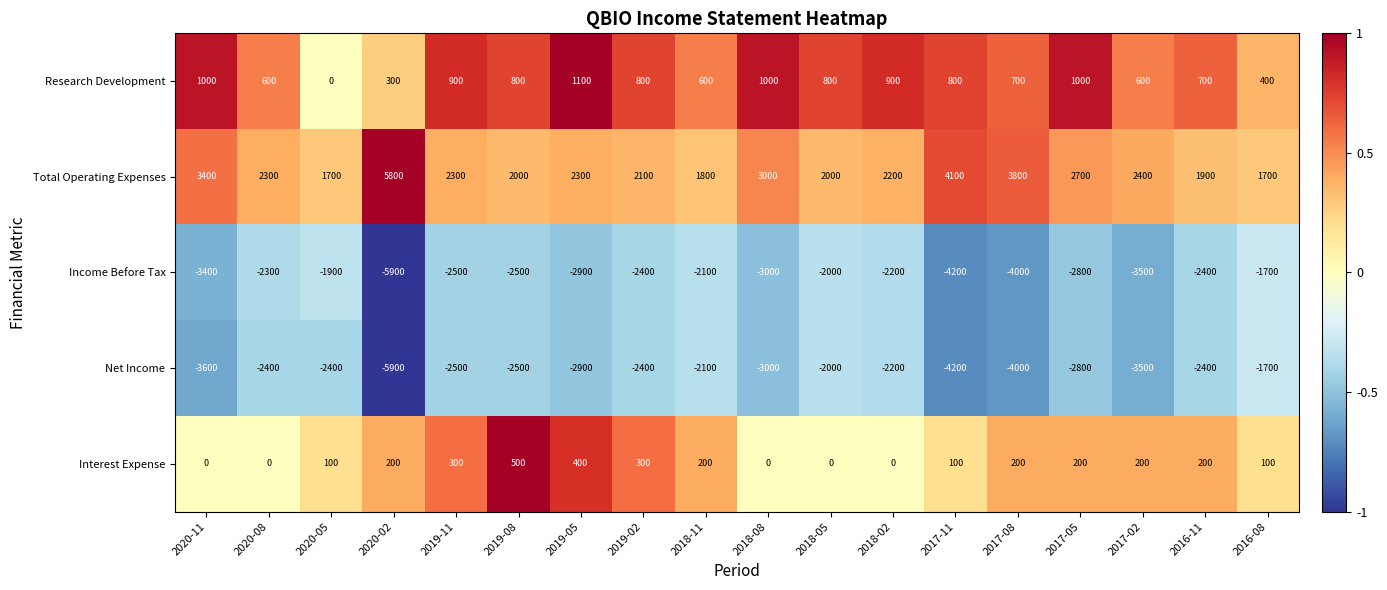

Which series has the largest total across all categories?

Total Operating Expenses